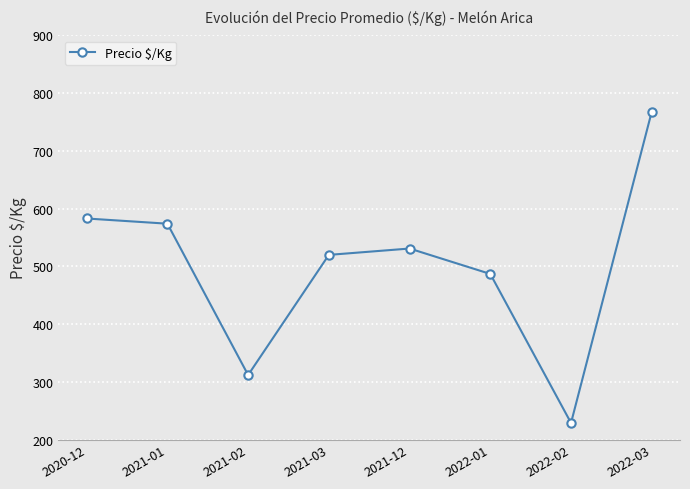

What is the value of the 7th point from the left?

229